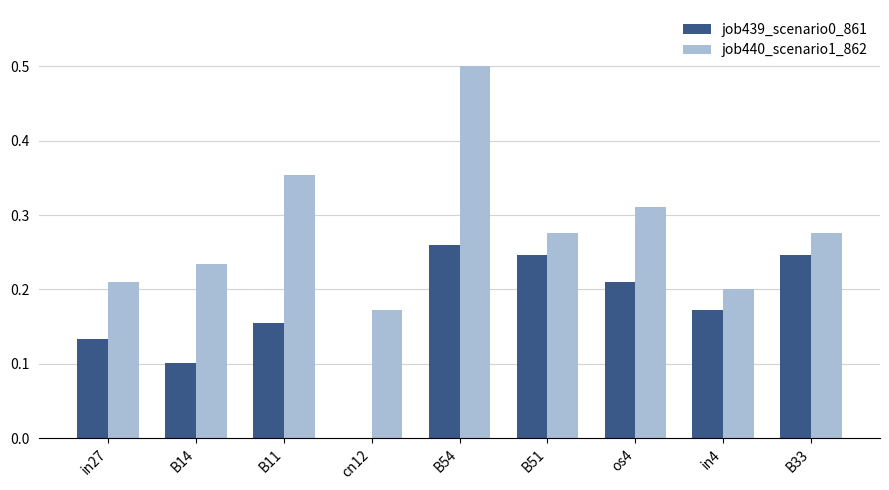

What are all the series names shown in the legend?

job439_scenario0_861, job440_scenario1_862